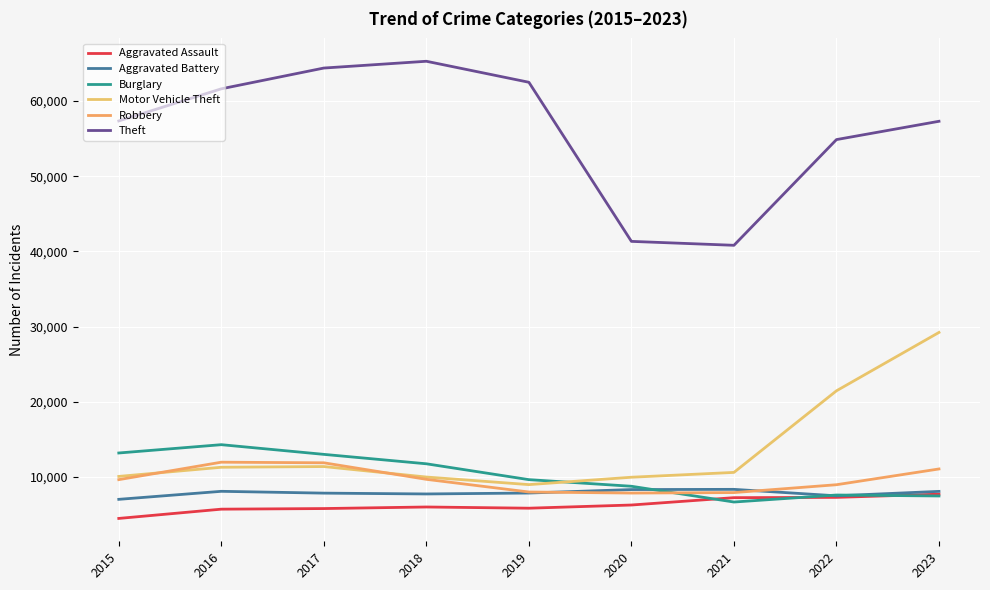

At which label is Aggravated Battery closest to 7683?

2018